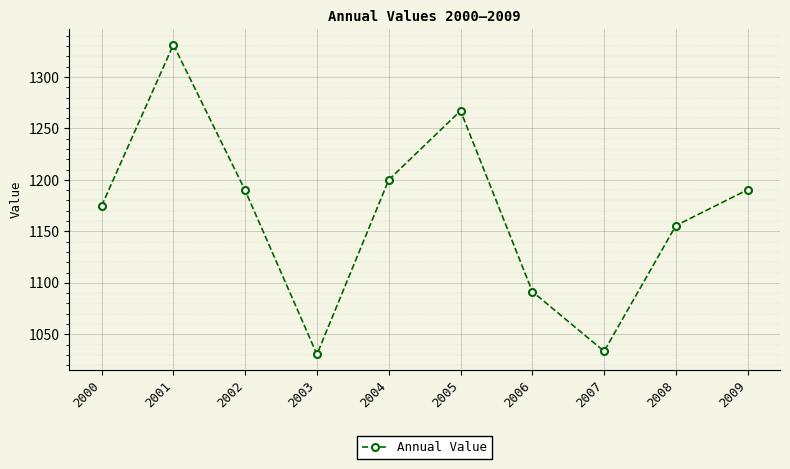

What is the difference between the maximum and minimum values?

300.9